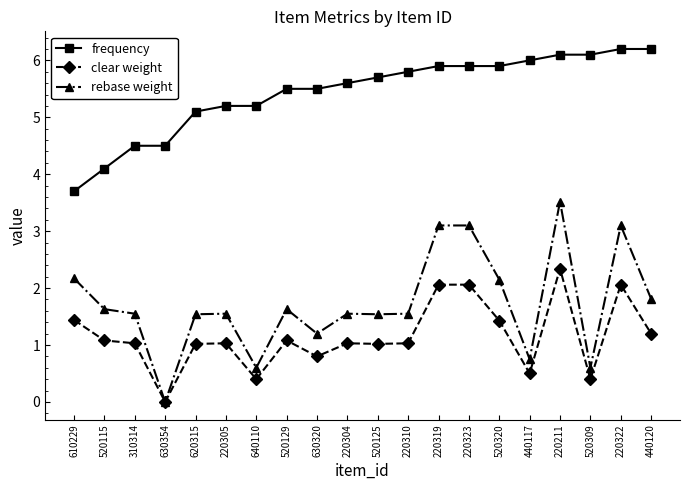

Which label corresponds to the smallest value in the chart?

630354